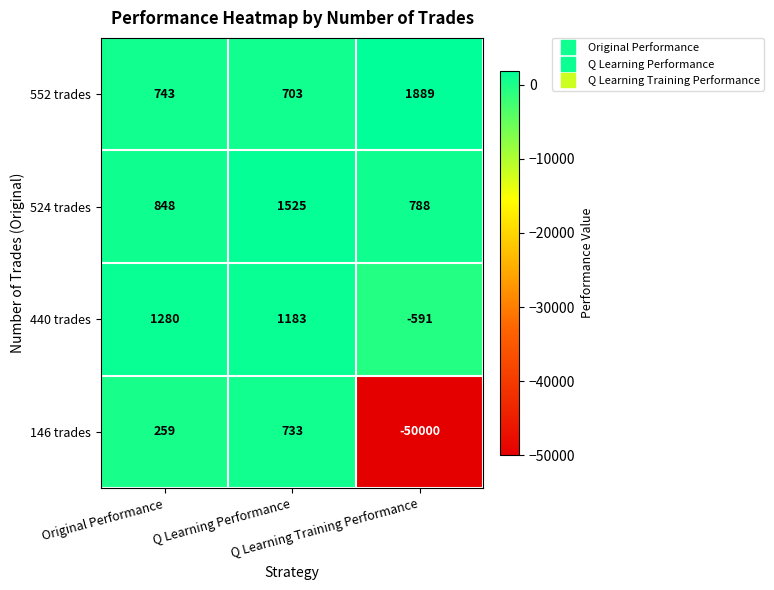

What is the lowest value of the 524 trades series?

788